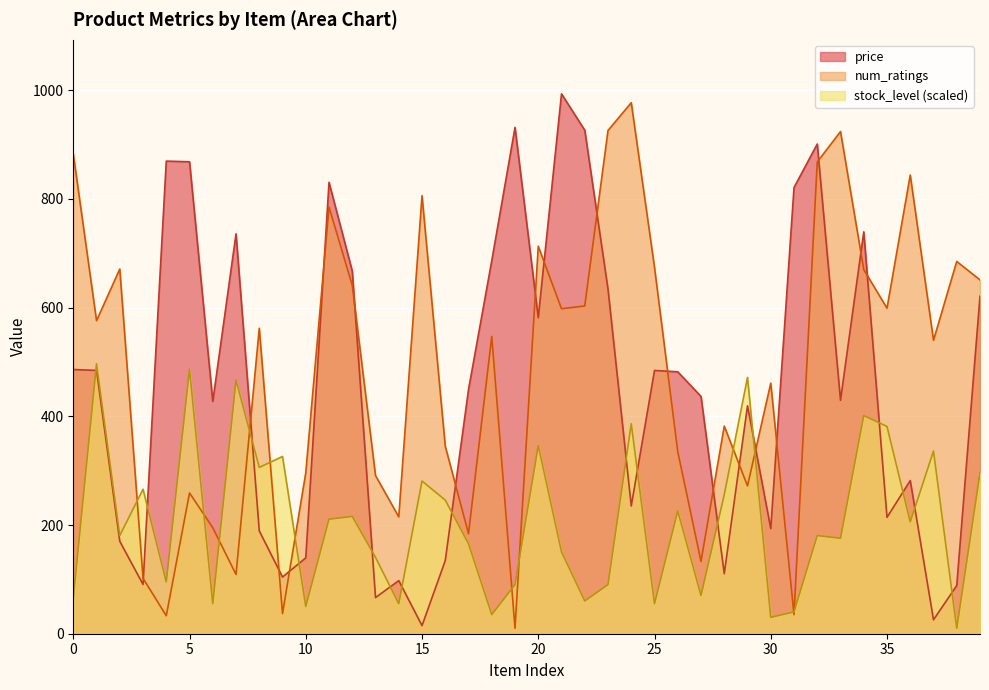

What is the total value across all series at 30?

684.5